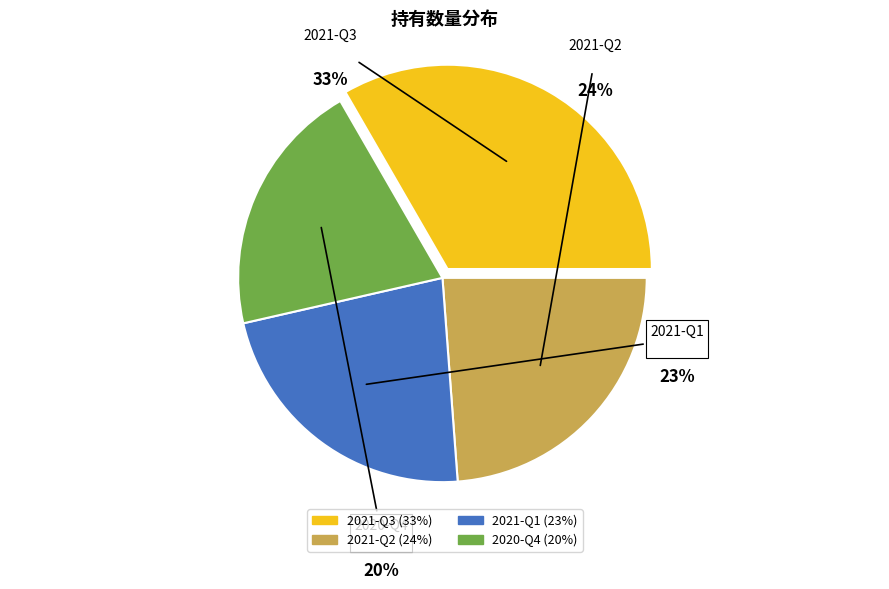

Rank the categories by value from lowest to highest.

2020-Q4, 2021-Q1, 2021-Q2, 2021-Q3